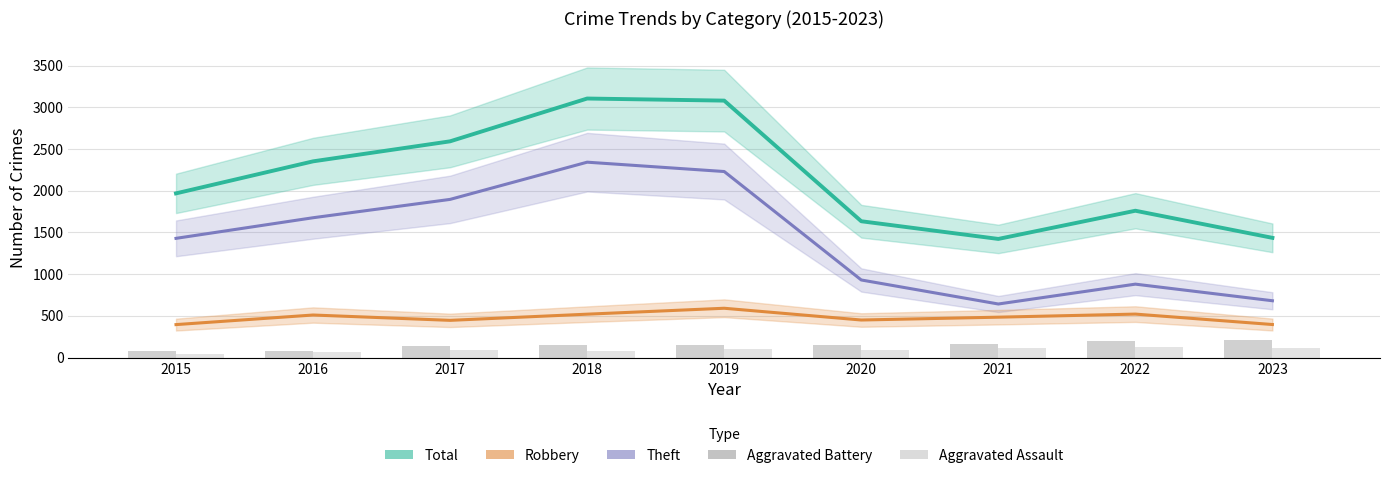

What is the difference between the second highest and second lowest values in the Robbery series?

125